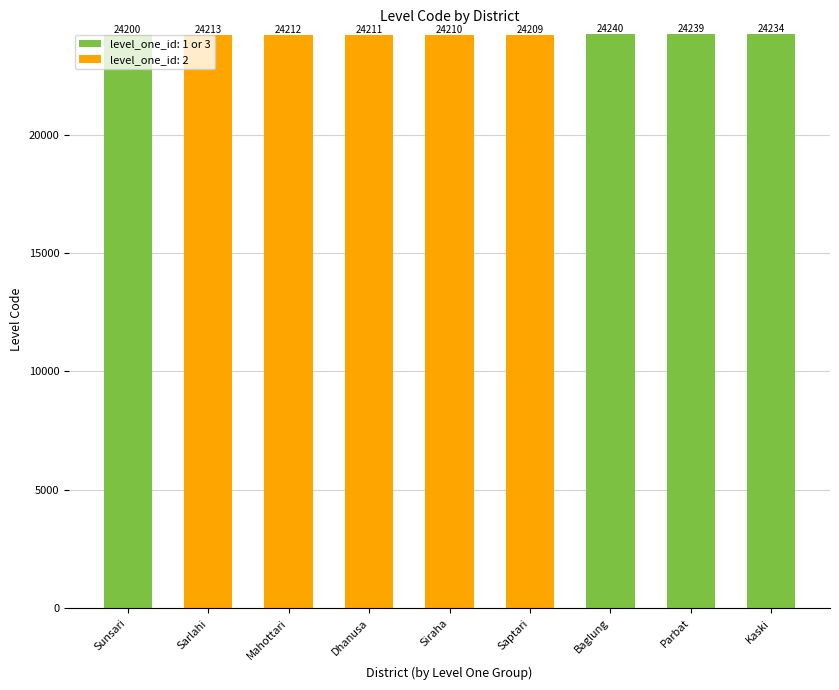

What is the minimum value shown in the chart?

24200